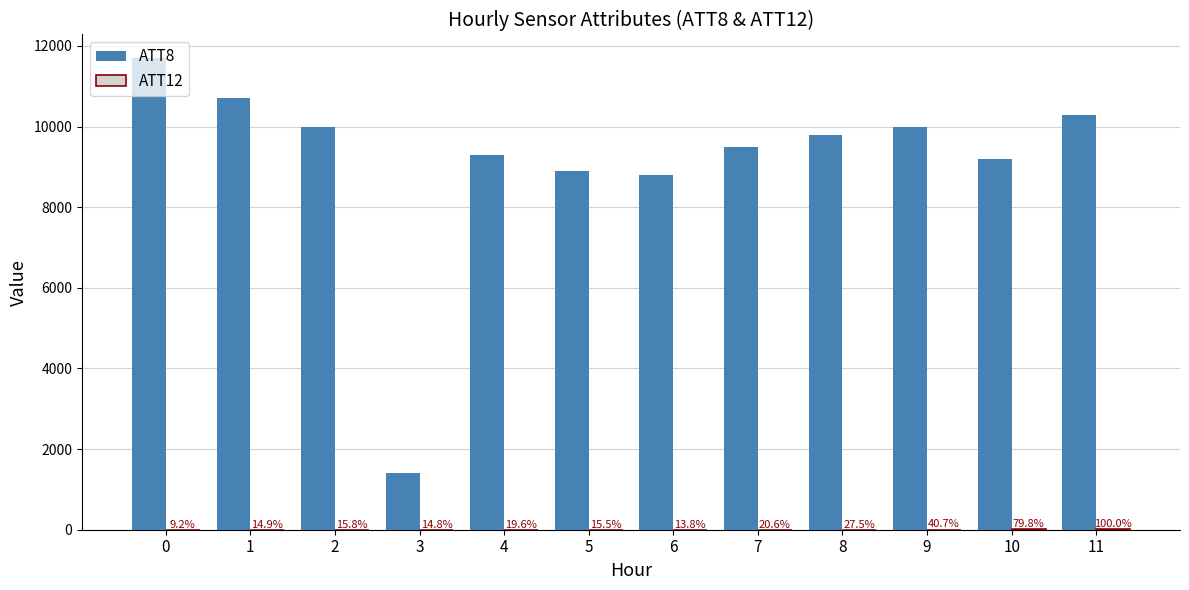

True or false: ATT12 has a value of 2.0 at 1.

True